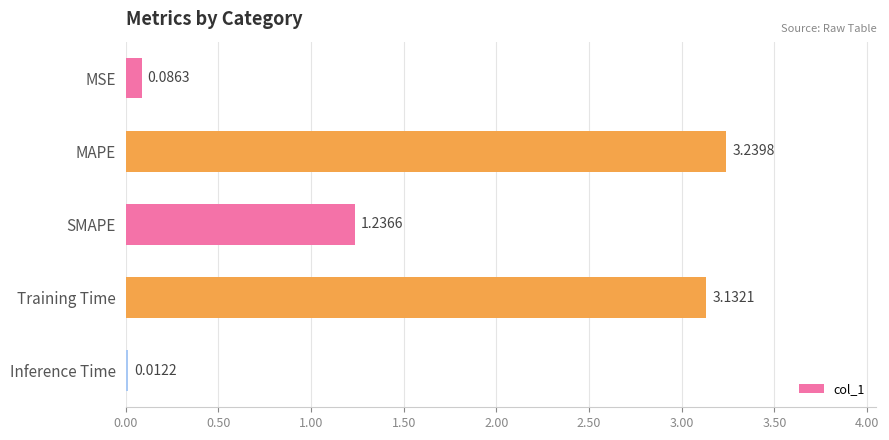

Rank the categories by value from lowest to highest.

Inference Time, MSE, SMAPE, Training Time, MAPE